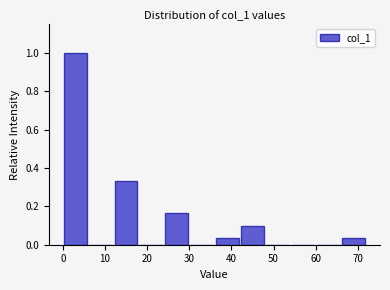

Reading left to right, list every bar in this chart as the range it spans on the x-axis followed by its height. The values are not printed on the chart, so give them approximately, as read against the axis.

0 to 6: 1.00
6 to 12: 0
12 to 18: 0.34
18 to 24: 0
24 to 30: 0.16
30 to 36: 0
36 to 42: 0.04
42 to 48: 0.10
48 to 54: 0
54 to 60: 0
60 to 66: 0
66 to 72: 0.04